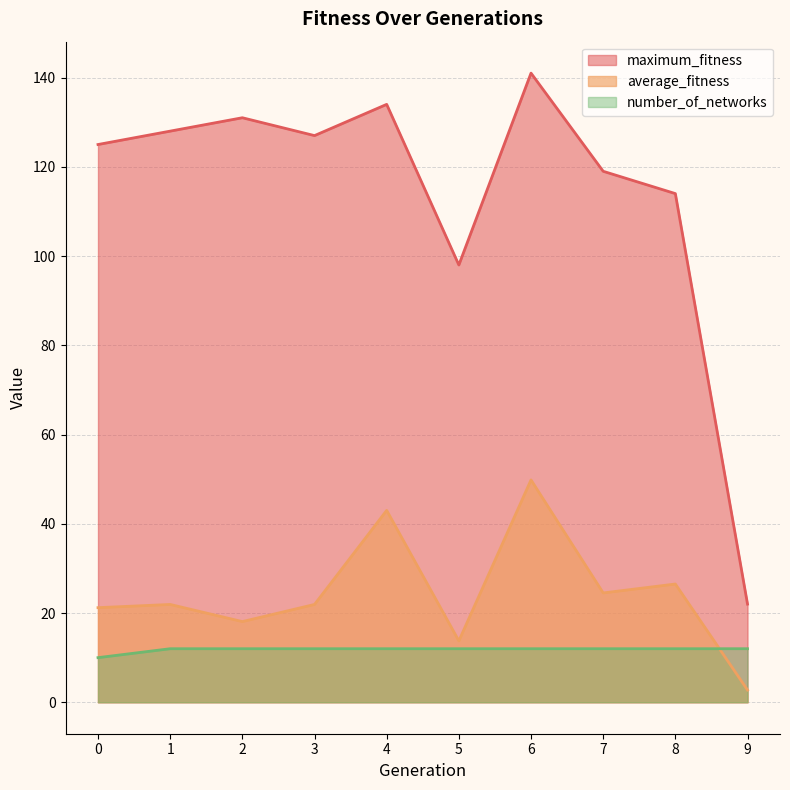

The maximum_fitness series shows 65.6 at 8. True or false?

False